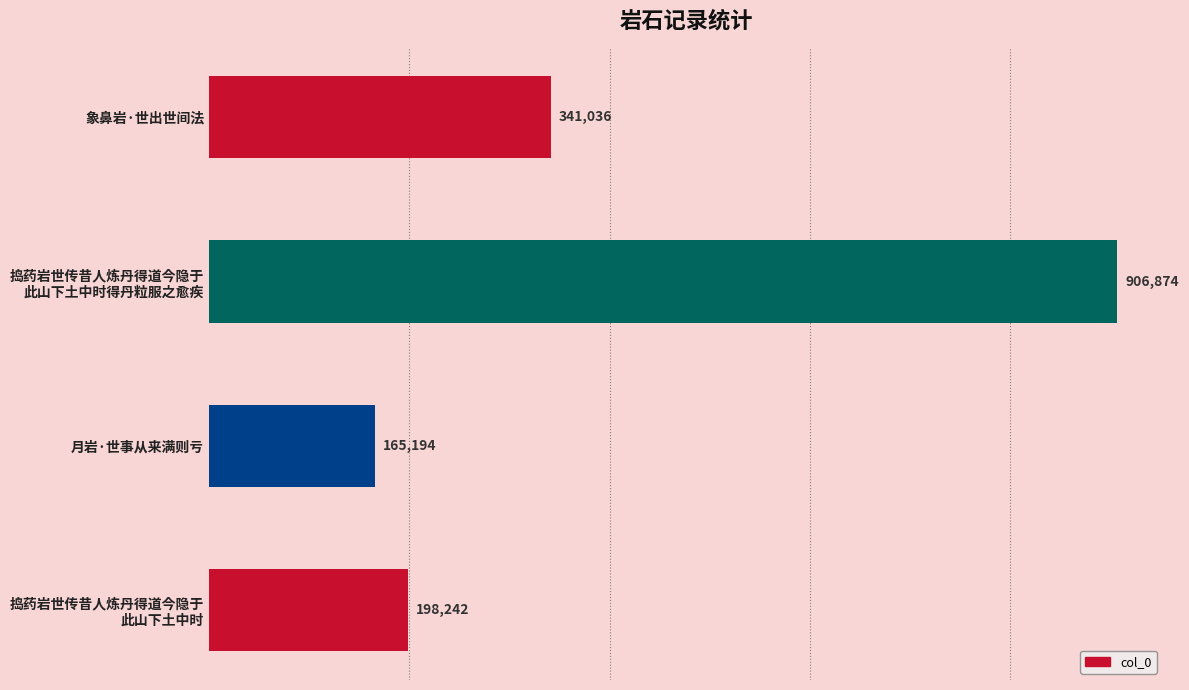

List the labels in order of value, largest first.

捣药岩世传昔人炼丹得道今隐于
此山下土中时得丹粒服之愈疾, 象鼻岩·世出世间法, 捣药岩世传昔人炼丹得道今隐于
此山下土中时, 月岩·世事从来满则亏